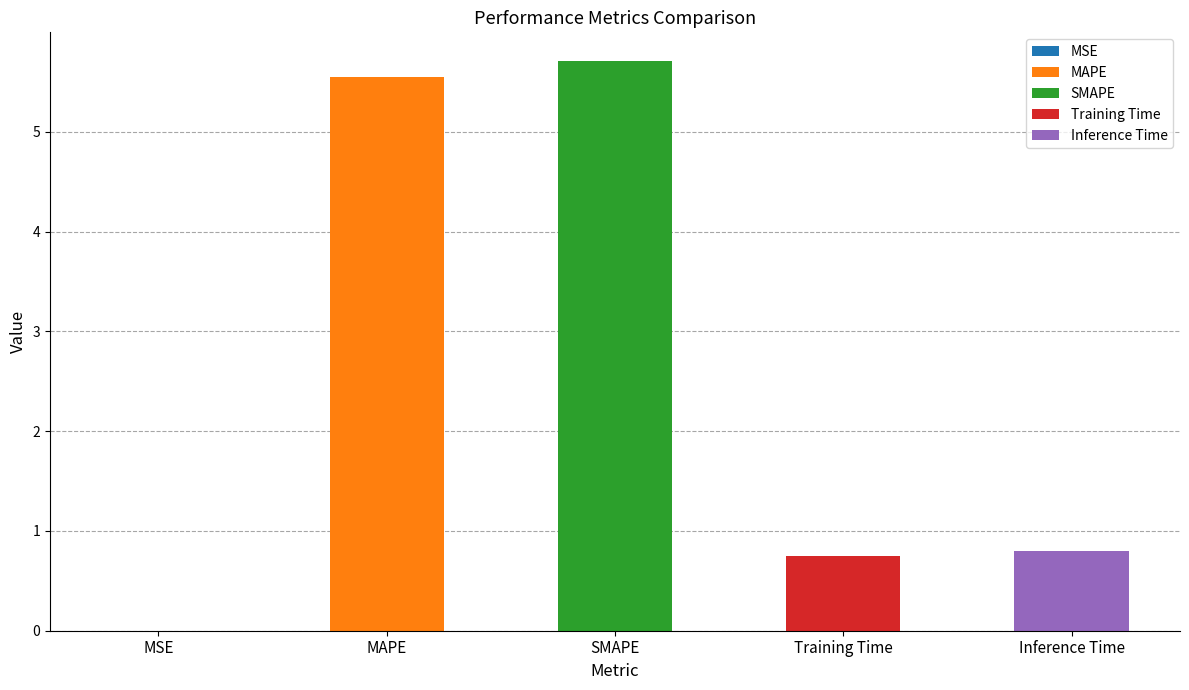

Reading left to right, transcribe all the data shown in this chart.

0.0	5.6	5.7	0.7	0.8